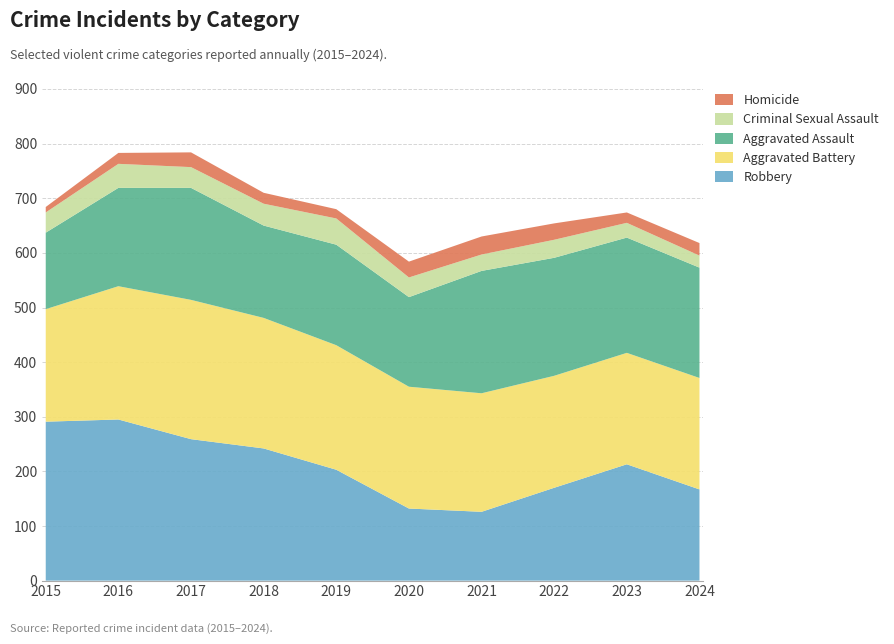

Reading left to right, extract all data points from this chart.

Aggravated Assault: 140	180	205	169	184	164	224	216	211	202
Aggravated Battery: 206	244	255	239	228	223	217	205	204	204
Criminal Sexual Assault: 37	44	38	40	48	36	30	33	27	22
Homicide: 10	20	27	20	17	29	33	30	19	23
Robbery: 291	295	259	242	203	132	126	170	213	167